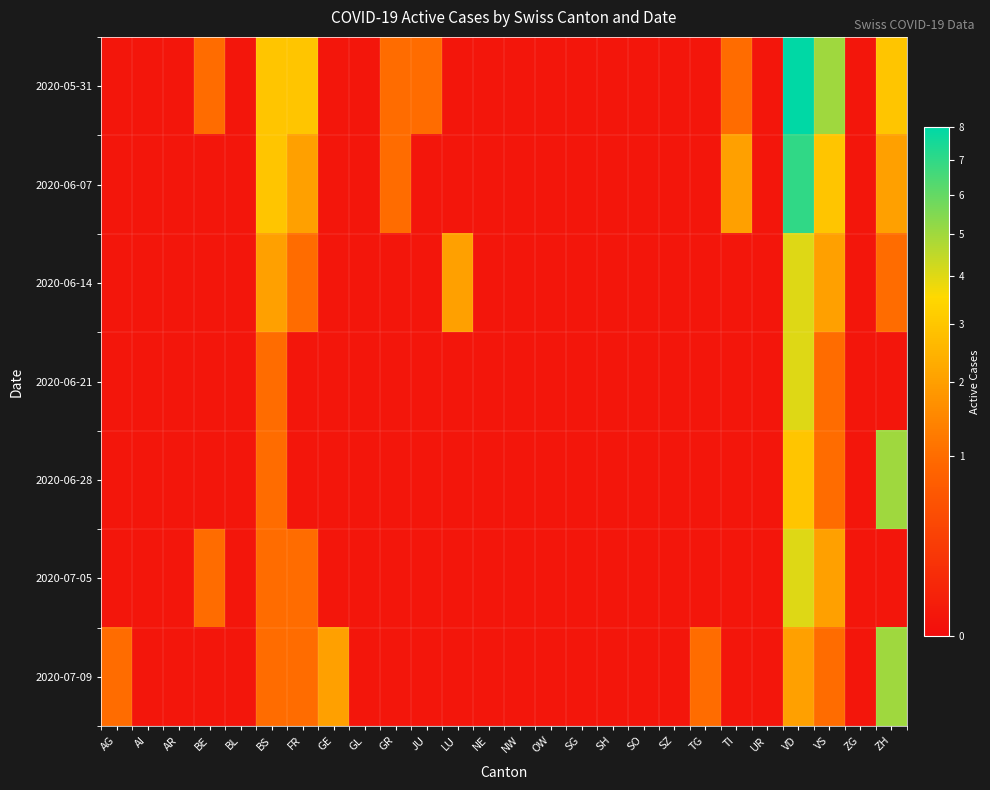

Reading left to right, transcribe all the data shown in this chart.

2020-05-31: AG=0.0	AI=0.0	AR=0.0	BE=1.0	BL=0.0	BS=3.0	FR=3.0	GE=0.0	GL=0.0	GR=1.0	JU=1.0	LU=0.0	NE=0.0	NW=0.0	OW=0.0	SG=0.0	SH=0.0	SO=0.0	SZ=0.0	TG=0.0	TI=1.0	UR=0.0	VD=8.0	VS=5.0	ZG=0.0	ZH=3.0
2020-06-07: AG=0.0	AI=0.0	AR=0.0	BE=0.0	BL=0.0	BS=3.0	FR=2.0	GE=0.0	GL=0.0	GR=1.0	JU=0.0	LU=0.0	NE=0.0	NW=0.0	OW=0.0	SG=0.0	SH=0.0	SO=0.0	SZ=0.0	TG=0.0	TI=2.0	UR=0.0	VD=7.0	VS=3.0	ZG=0.0	ZH=2.0
2020-06-14: AG=0.0	AI=0.0	AR=0.0	BE=0.0	BL=0.0	BS=2.0	FR=1.0	GE=0.0	GL=0.0	GR=0.0	JU=0.0	LU=2.0	NE=0.0	NW=0.0	OW=0.0	SG=0.0	SH=0.0	SO=0.0	SZ=0.0	TG=0.0	TI=0.0	UR=0.0	VD=4.0	VS=2.0	ZG=0.0	ZH=1.0
2020-06-21: AG=0.0	AI=0.0	AR=0.0	BE=0.0	BL=0.0	BS=1.0	FR=0.0	GE=0.0	GL=0.0	GR=0.0	JU=0.0	LU=0.0	NE=0.0	NW=0.0	OW=0.0	SG=0.0	SH=0.0	SO=0.0	SZ=0.0	TG=0.0	TI=0.0	UR=0.0	VD=4.0	VS=1.0	ZG=0.0	ZH=0.0
2020-06-28: AG=0.0	AI=0.0	AR=0.0	BE=0.0	BL=0.0	BS=1.0	FR=0.0	GE=0.0	GL=0.0	GR=0.0	JU=0.0	LU=0.0	NE=0.0	NW=0.0	OW=0.0	SG=0.0	SH=0.0	SO=0.0	SZ=0.0	TG=0.0	TI=0.0	UR=0.0	VD=3.0	VS=1.0	ZG=0.0	ZH=5.0
2020-07-05: AG=0.0	AI=0.0	AR=0.0	BE=1.0	BL=0.0	BS=1.0	FR=1.0	GE=0.0	GL=0.0	GR=0.0	JU=0.0	LU=0.0	NE=0.0	NW=0.0	OW=0.0	SG=0.0	SH=0.0	SO=0.0	SZ=0.0	TG=0.0	TI=0.0	UR=0.0	VD=4.0	VS=2.0	ZG=0.0	ZH=0.0
2020-07-09: AG=1.0	AI=0.0	AR=0.0	BE=0.0	BL=0.0	BS=1.0	FR=1.0	GE=2.0	GL=0.0	GR=0.0	JU=0.0	LU=0.0	NE=0.0	NW=0.0	OW=0.0	SG=0.0	SH=0.0	SO=0.0	SZ=0.0	TG=1.0	TI=0.0	UR=0.0	VD=2.0	VS=1.0	ZG=0.0	ZH=5.0